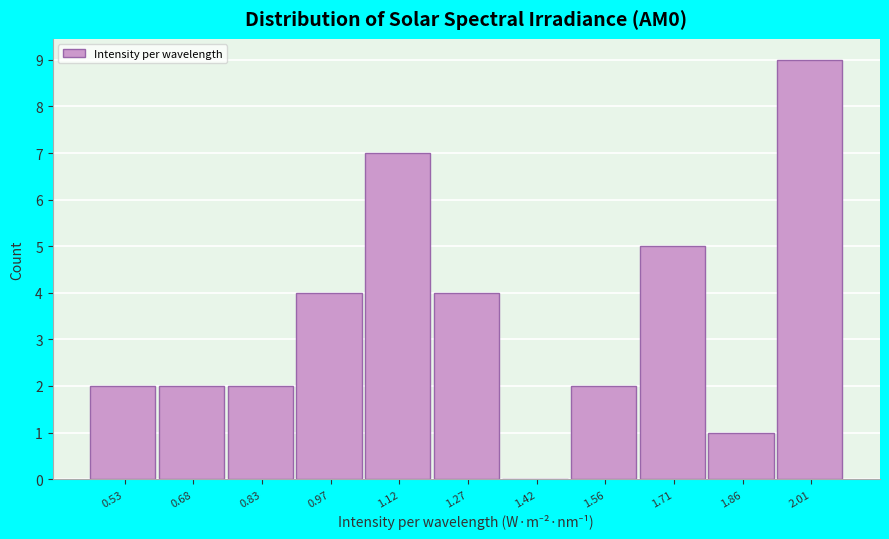

Reading left to right, list every bar in this chart as the range it spans on the x-axis followed by its height. Neither the bar edges nor the heights are printed on the chart, so give them approximately, as read against the axes.

0.46 to 0.60: 2
0.60 to 0.76: 2
0.76 to 0.90: 2
0.90 to 1.04: 4
1.04 to 1.20: 7
1.20 to 1.34: 4
1.34 to 1.50: 0
1.50 to 1.64: 2
1.64 to 1.78: 5
1.78 to 1.94: 1
1.94 to 2.08: 9